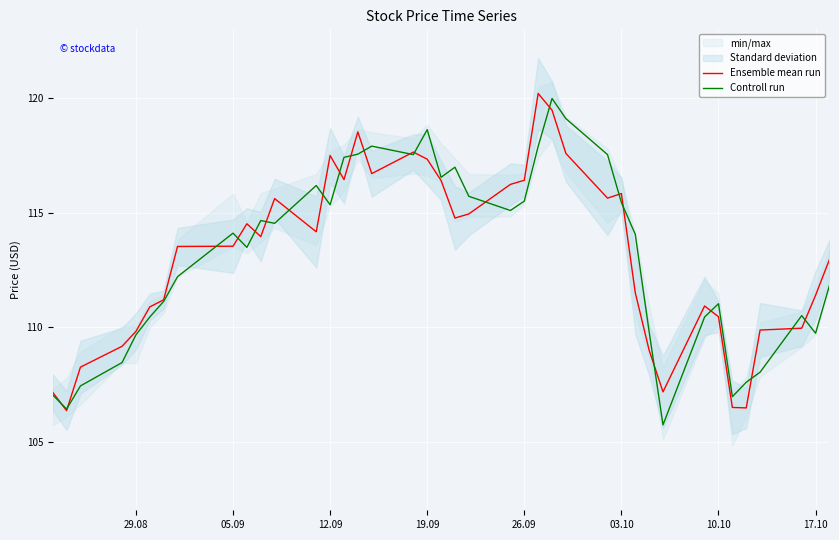

What is the approximate value of Controll run at 10.10?

111.0